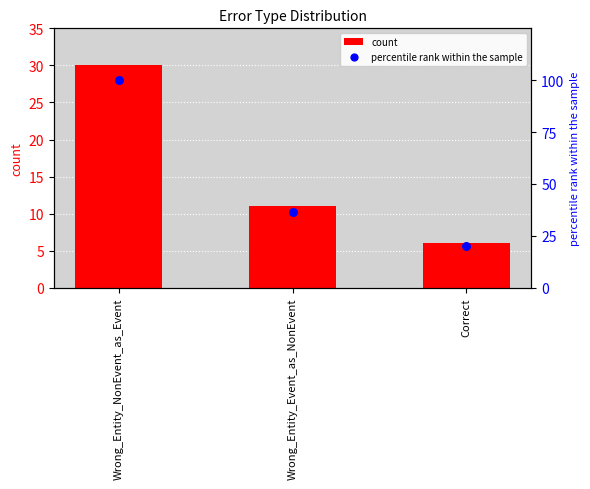

Which series contains the lowest Y value?

count